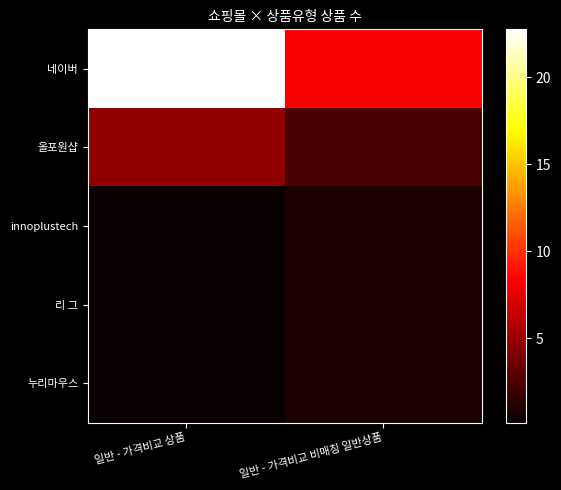

Rank the series at 일반 - 가격비교 비매칭 일반상품 from lowest to highest value.

리 그, 누리마우스, innoplustech, 올포원샵, 네이버